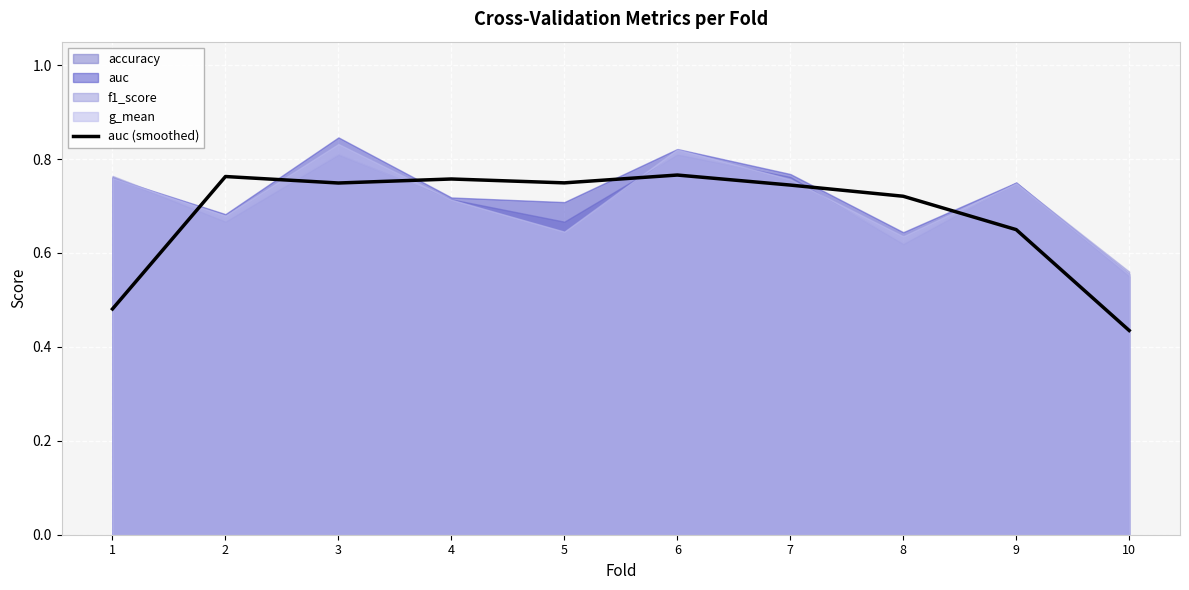

Which category has the lowest value across all series?

10